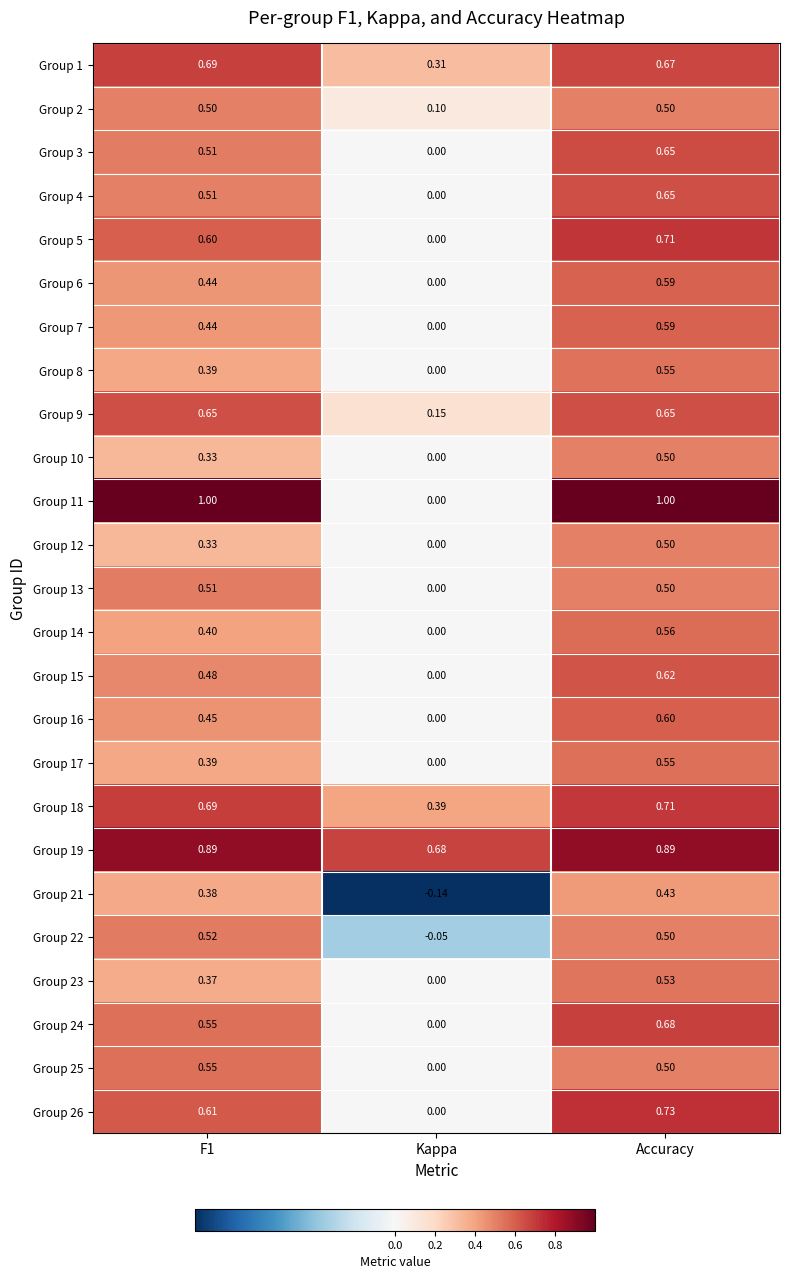

At which category does the chart reach its minimum across all series?

Kappa